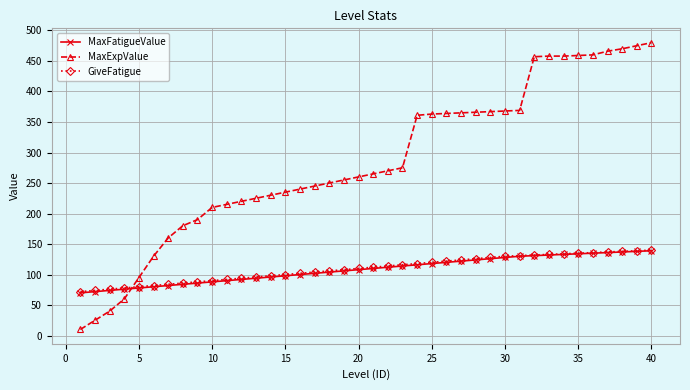

How many times do GiveFatigue and MaxExpValue cross each other?

1